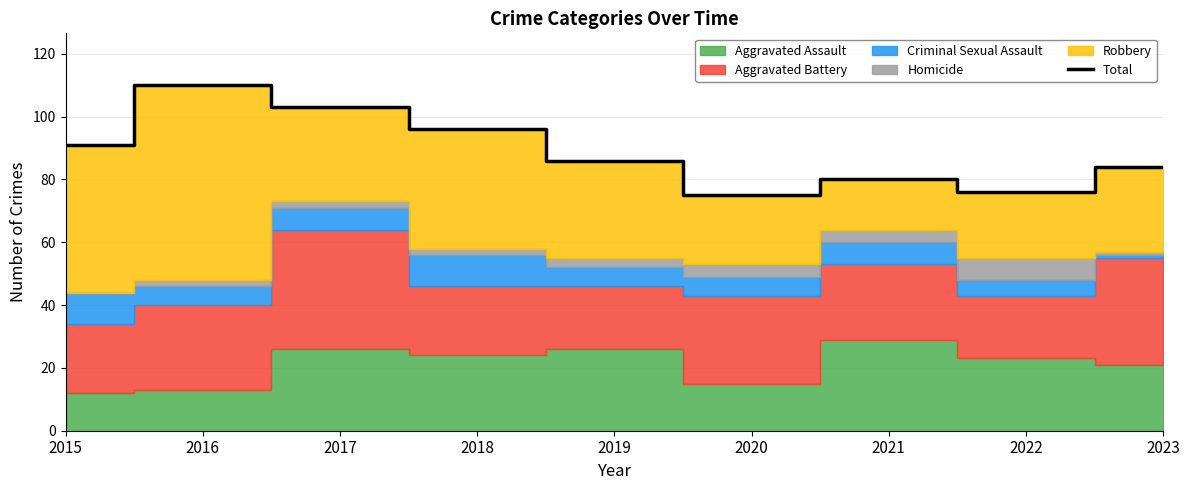

List the labels in order of value, largest first.

2016, 2017, 2018, 2015, 2019, 2023, 2021, 2022, 2020